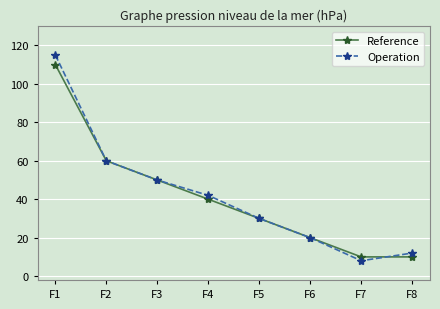

What is the minimum value for Operation?

8